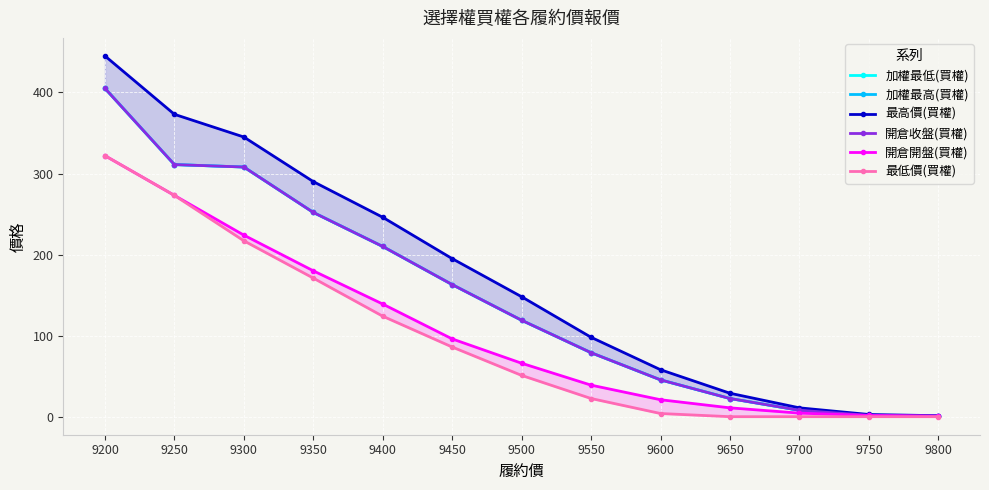

True or false: 加權最低(買權) and 最低價(買權) intersect in this chart.

False